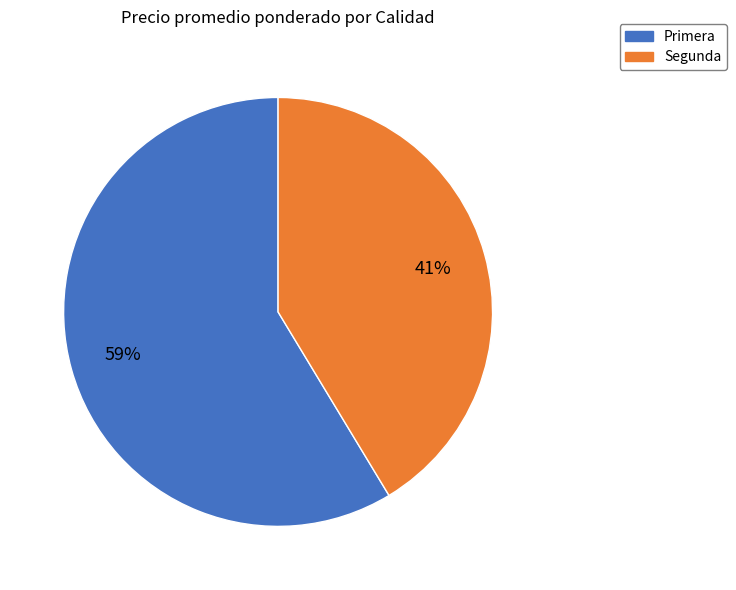

Combined, do Primera and Segunda account for over 50%?

Yes